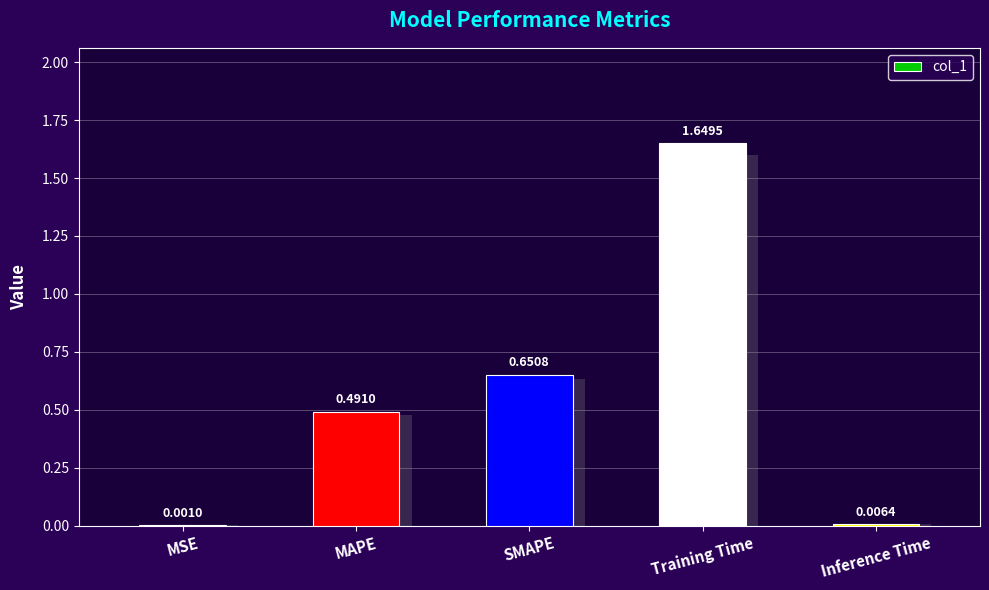

Reading left to right, what are all the values shown in this chart?

0.0	0.5	0.7	1.6	0.0